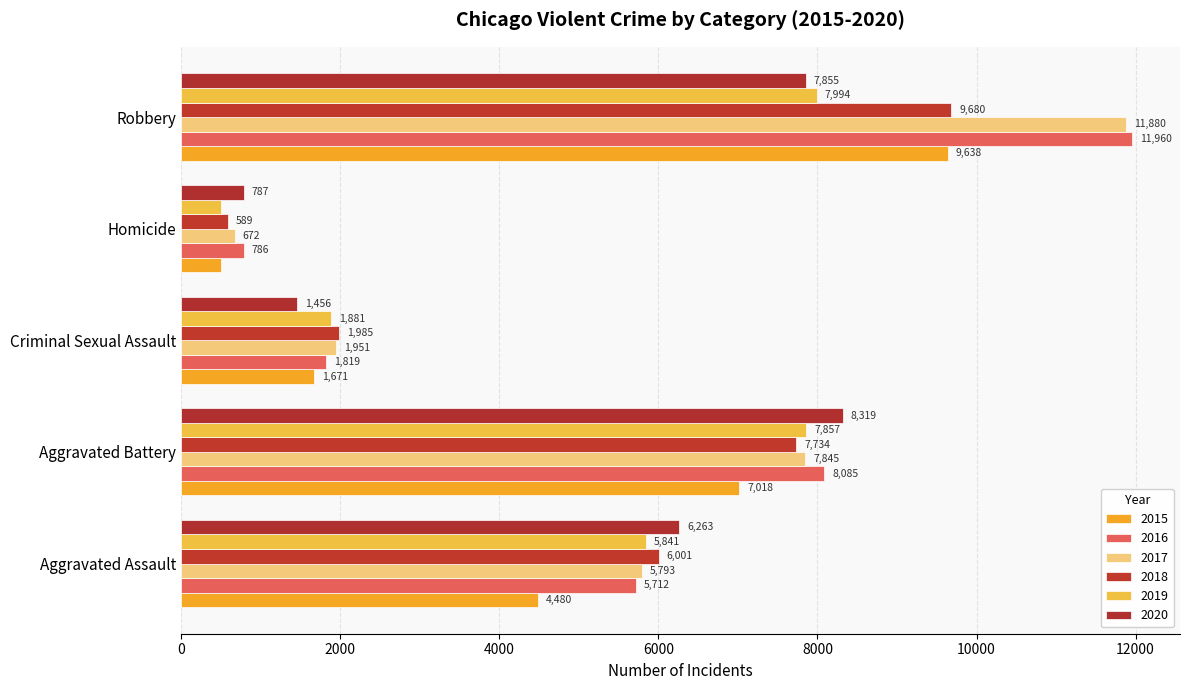

What is the sum of all 2015 values?

23303